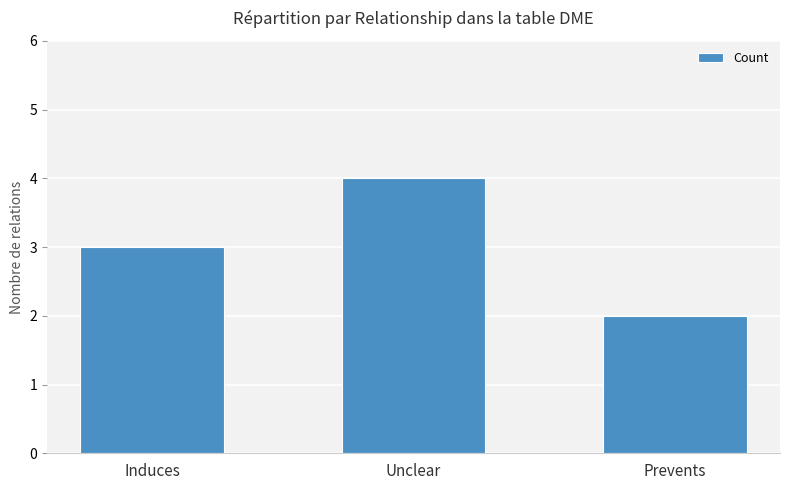

Rank the categories by value from highest to lowest.

Unclear, Induces, Prevents